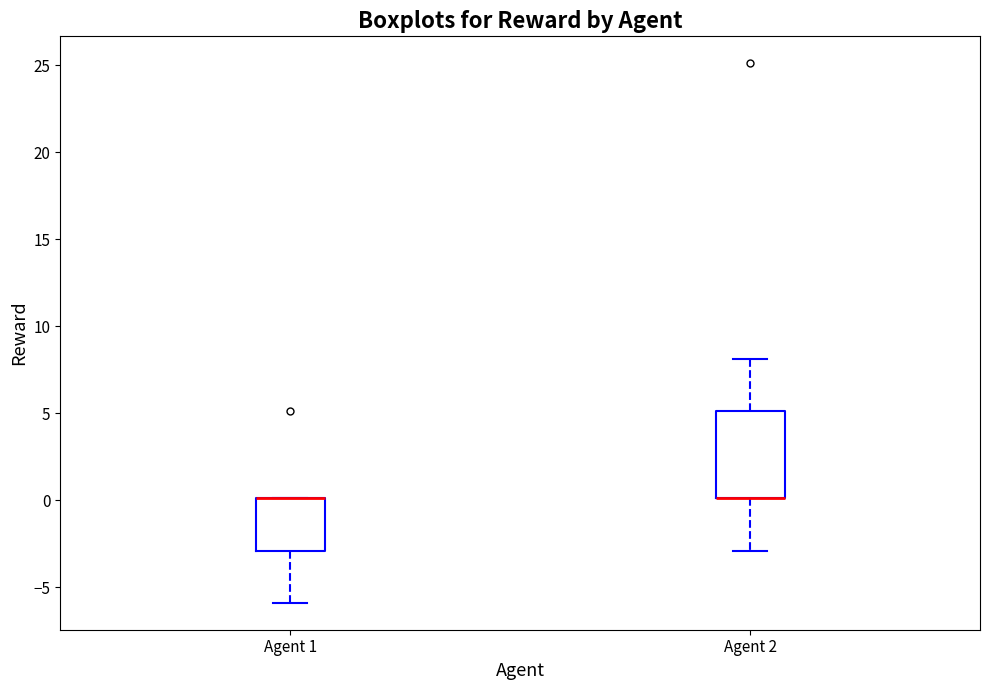

Reading left to right, read every box against the y-axis: the position of its median line, the range the box covers, and the ends of its whiskers. The values are not printed on the chart, so give them approximately, as read against the axis.

Agent 1: median 0 (drawn on the box's upper edge), box -3 to 0, whiskers -6 to 0
Agent 2: median 0 (drawn on the box's lower edge), box 0 to 5, whiskers -3 to 8